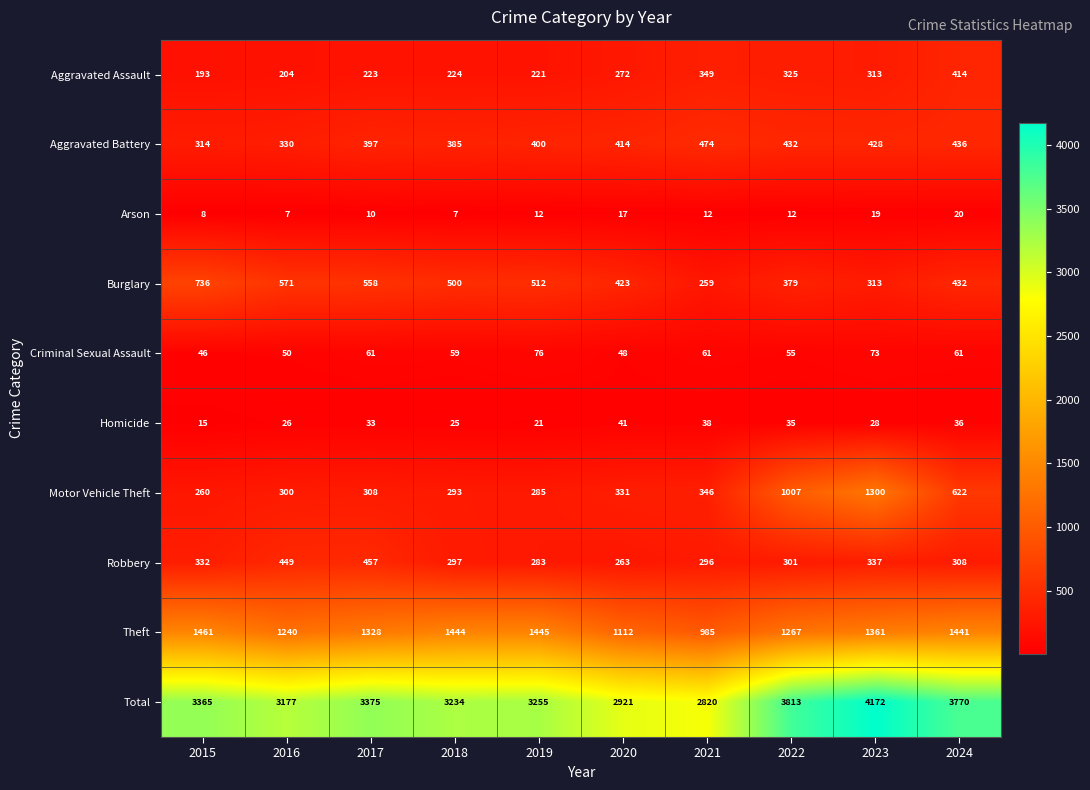

List the series in order of their peak value, highest first.

Total, Theft, Motor Vehicle Theft, Burglary, Aggravated Battery, Robbery, Aggravated Assault, Criminal Sexual Assault, Homicide, Arson